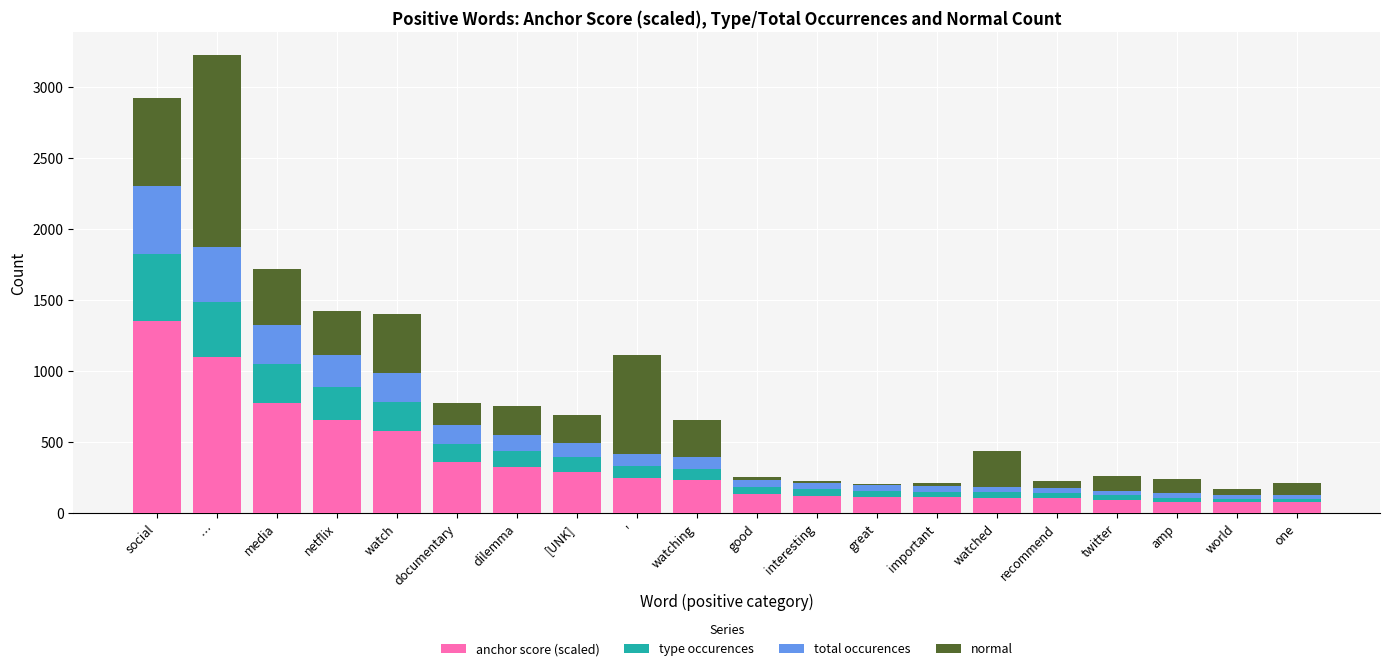

Which category has the highest value in the anchor score (scaled) series?

social